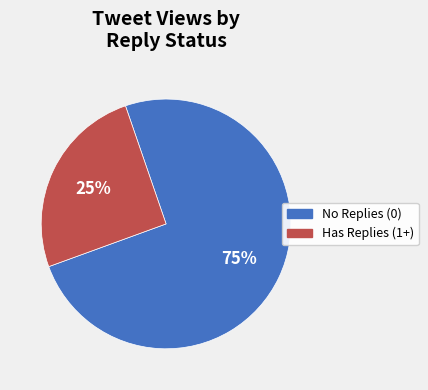

To the nearest percent, what is the average slice percentage?

50%